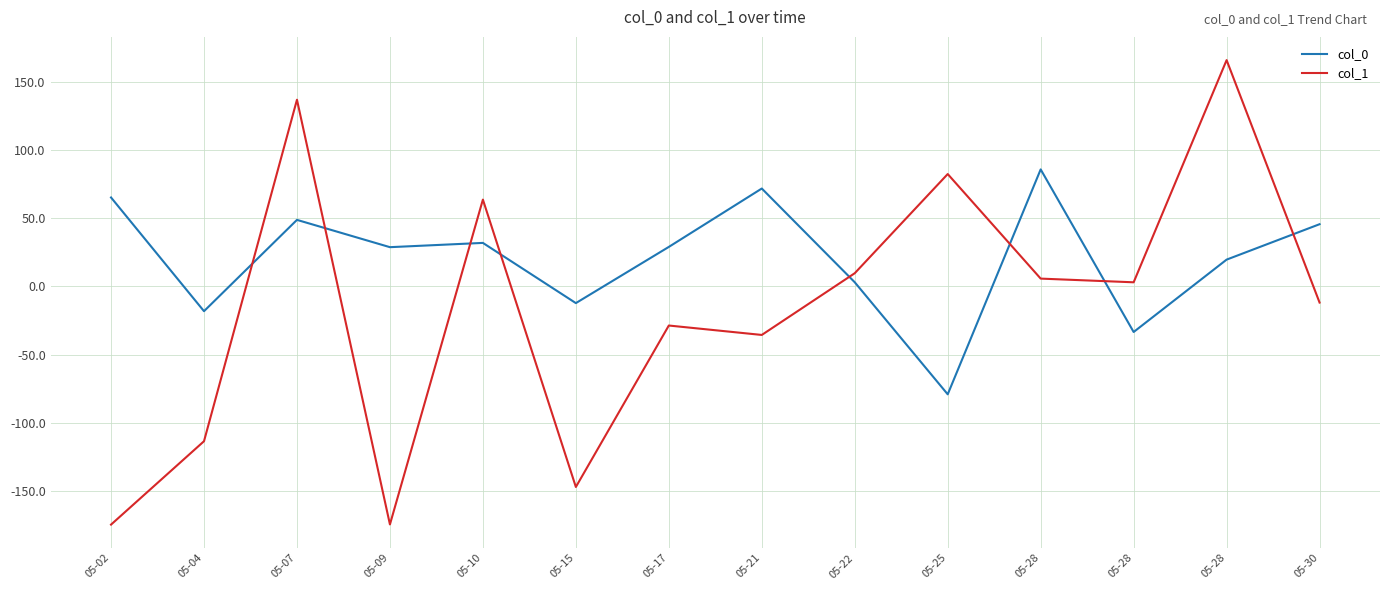

How many lines are shown in the chart?

2